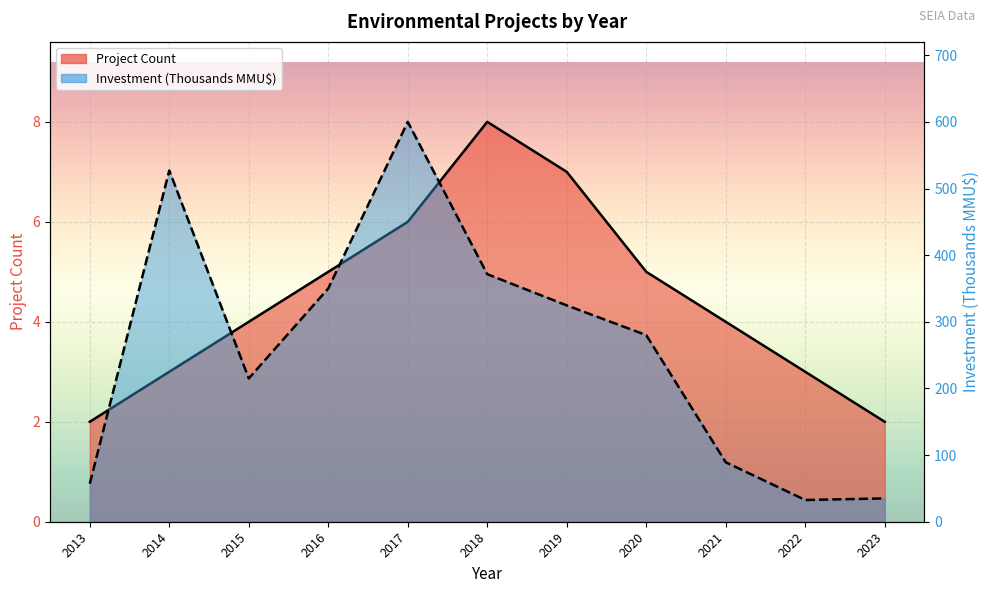

How many lines are shown in the chart?

2